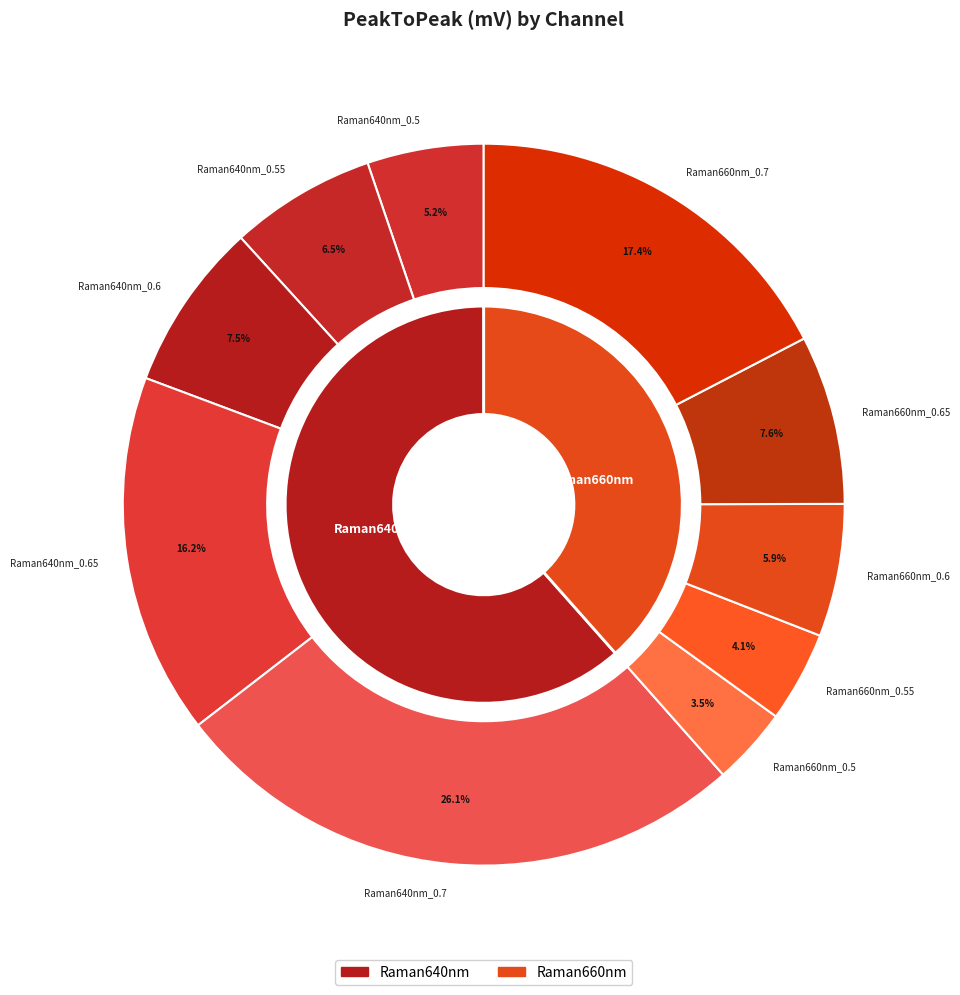

To the nearest percent, what percentage of the pie is Raman640nm_0.55?

7%